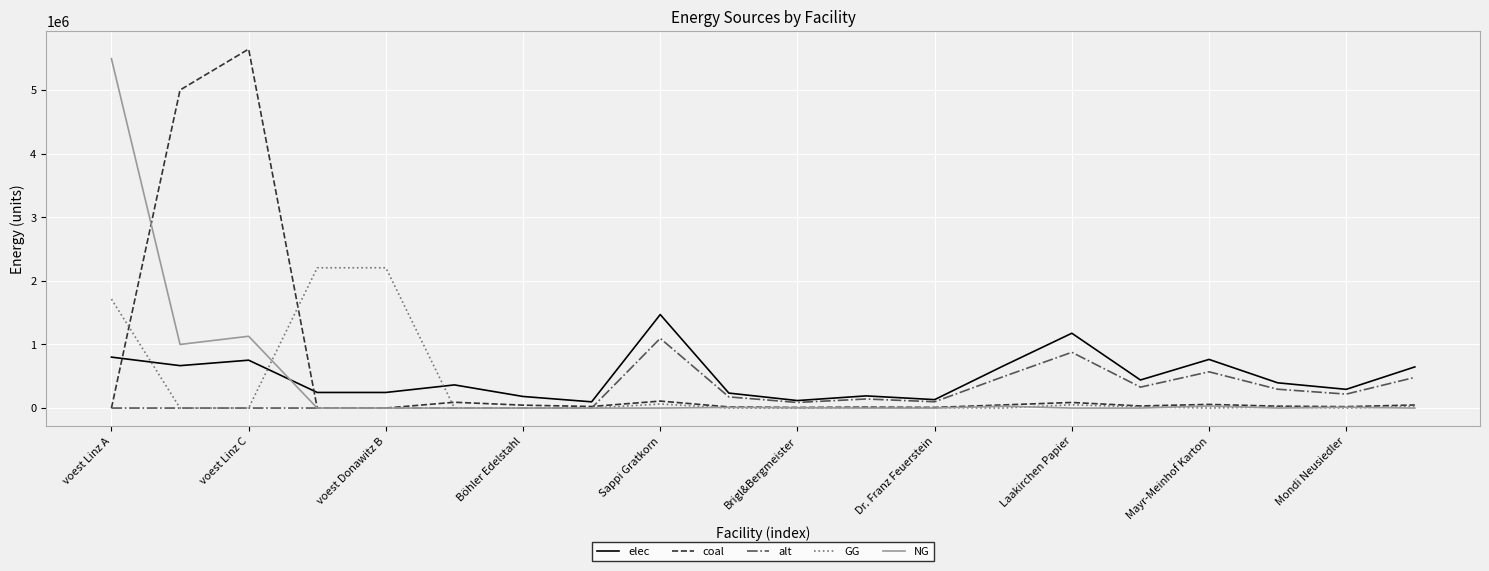

After their last crossing, which series has the higher values: coal or elec?

elec